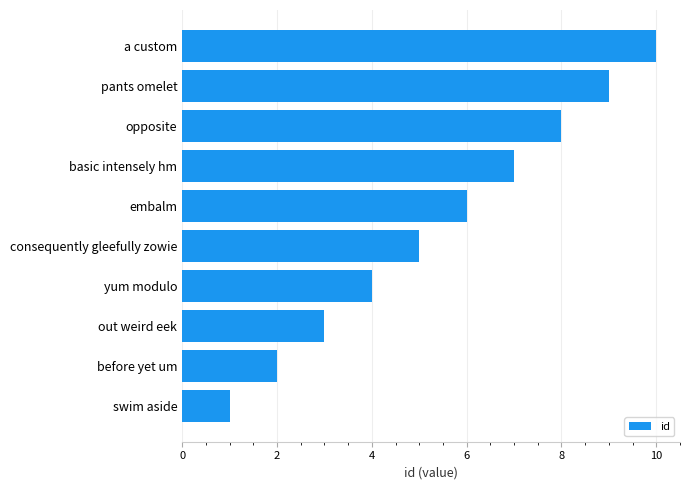

What is the approximate value at a custom?

10